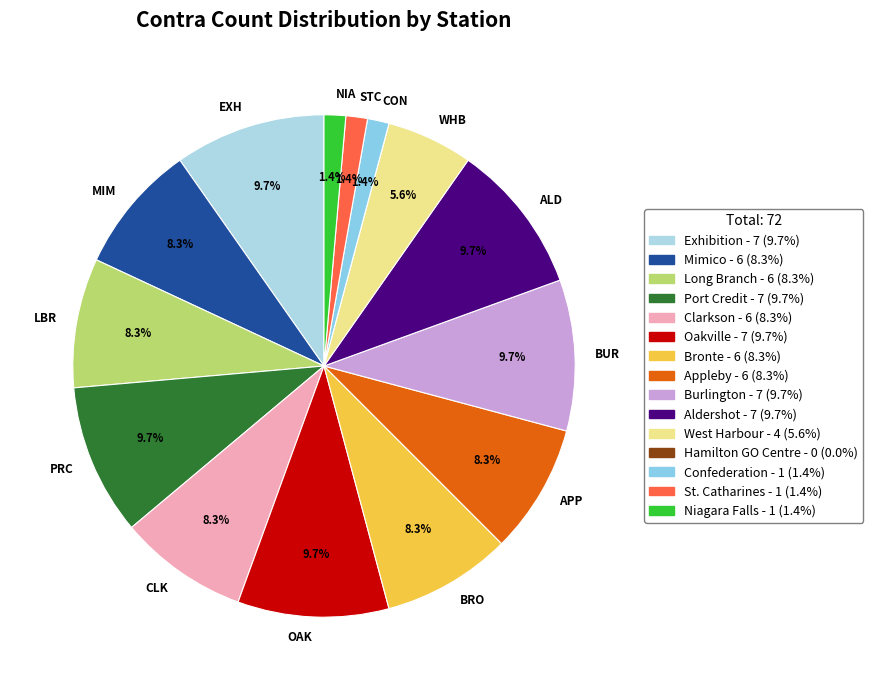

Does any single category account for the majority?

No